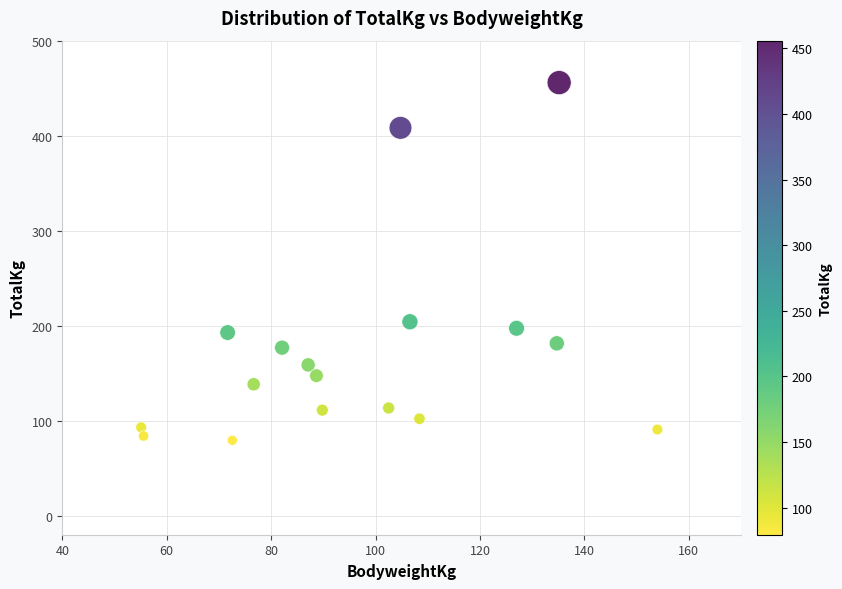

What Y value in the scatter plot is closest to 267?

204.1